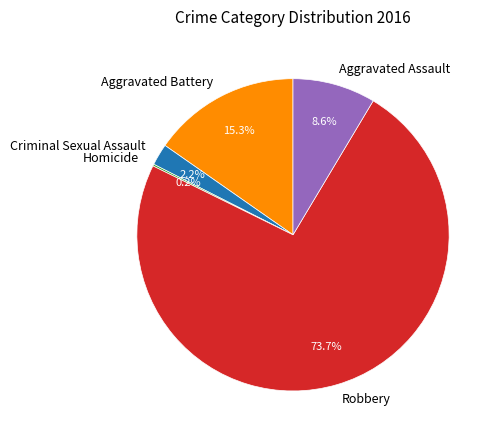

What percentage do Criminal Sexual Assault and Robbery together represent?

75.9%